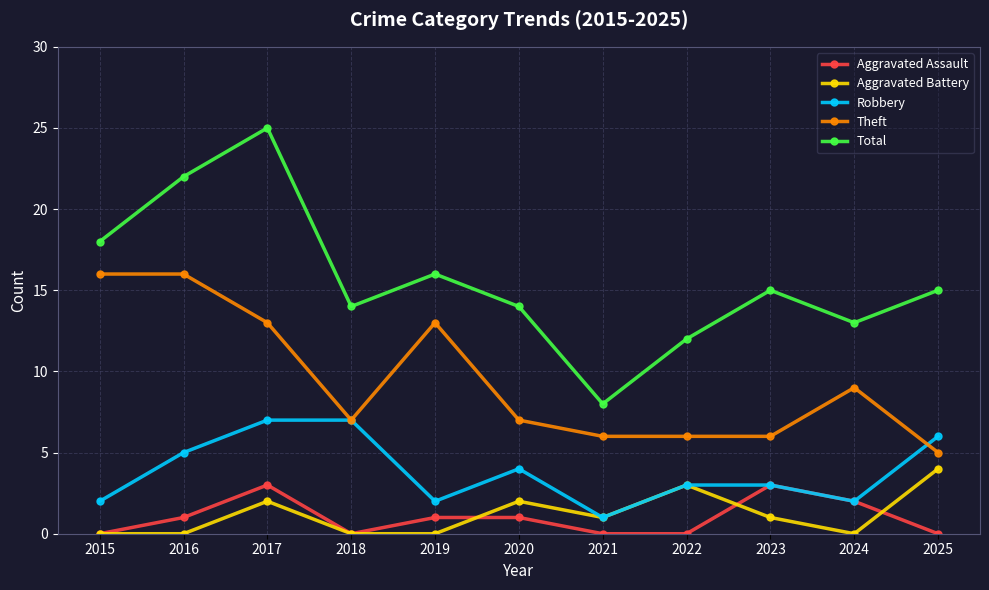

How many series are shown in this chart?

5